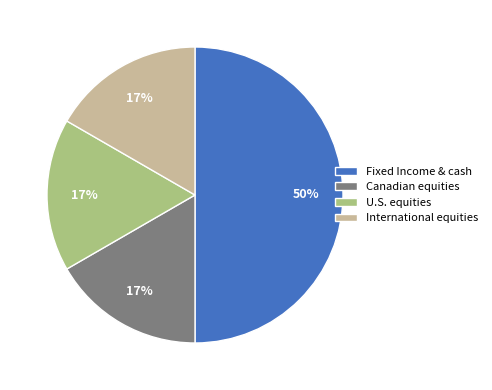

True or false: Fixed Income & cash accounts for 50% of the total.

True